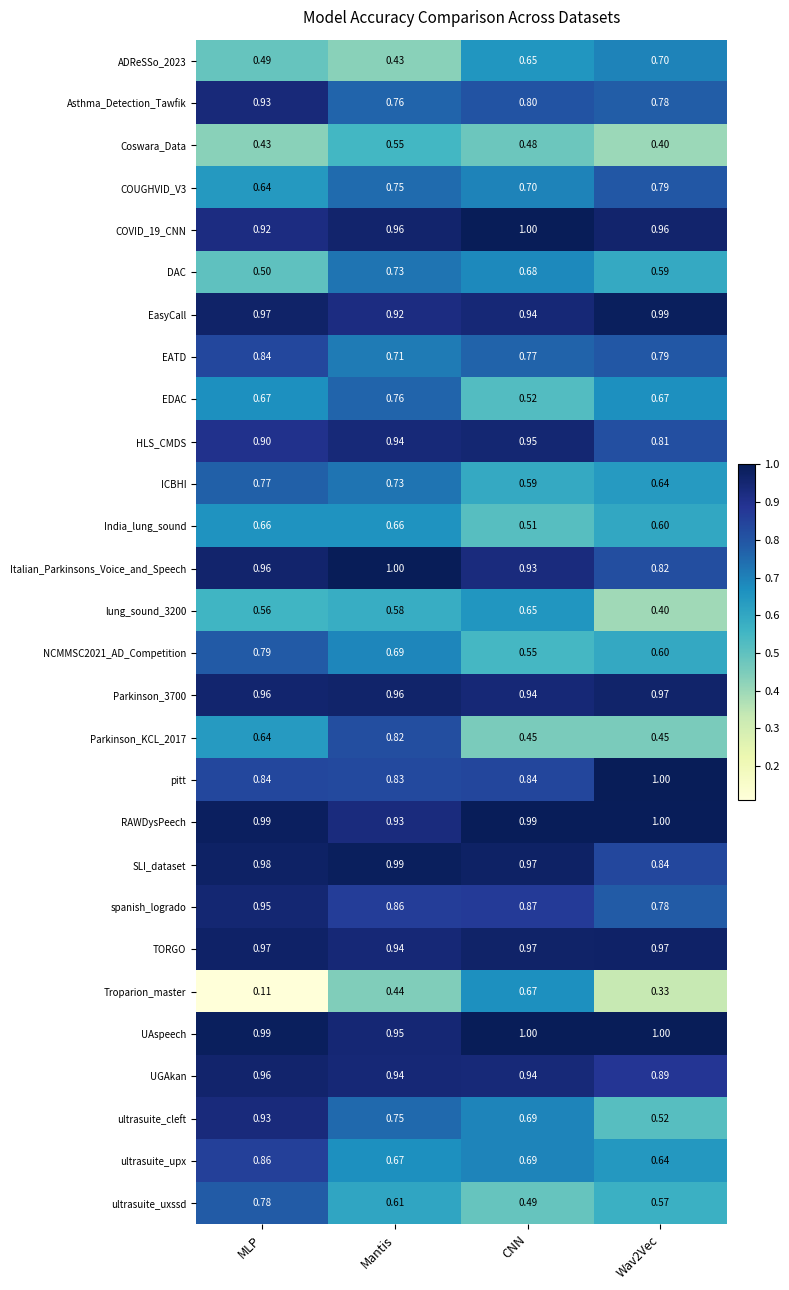

Is the value of COVID_19_CNN at Mantis greater than the value of spanish_logrado at Mantis?

Yes